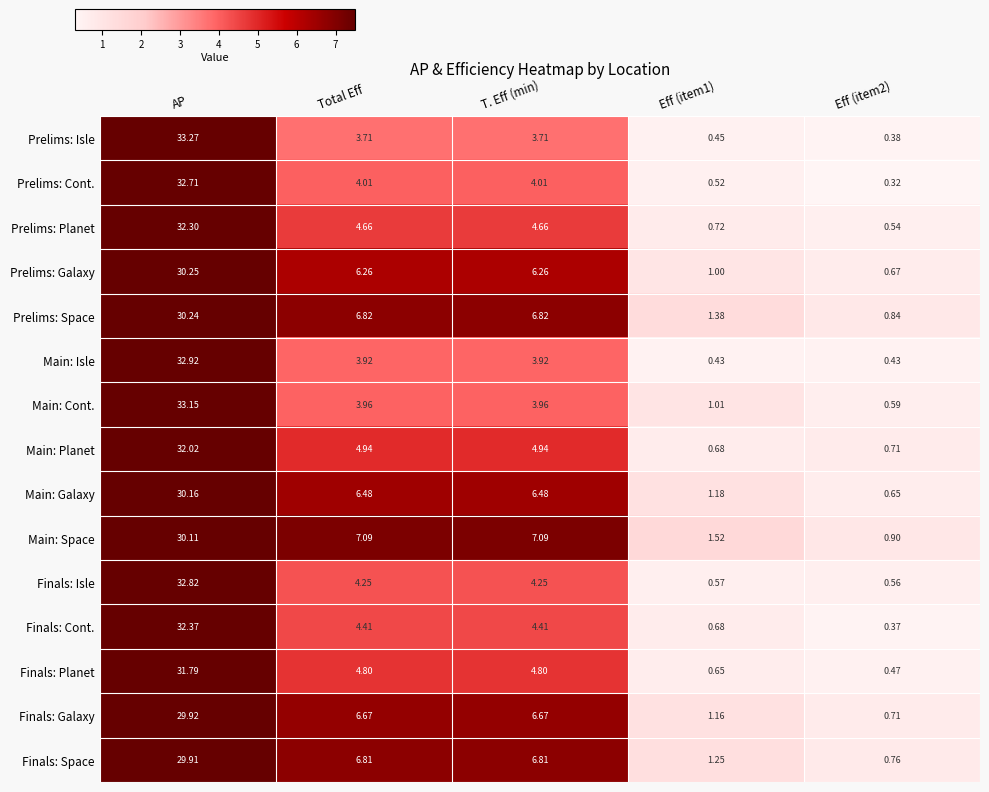

Which series has the widest spread of values?

Prelims: Isle